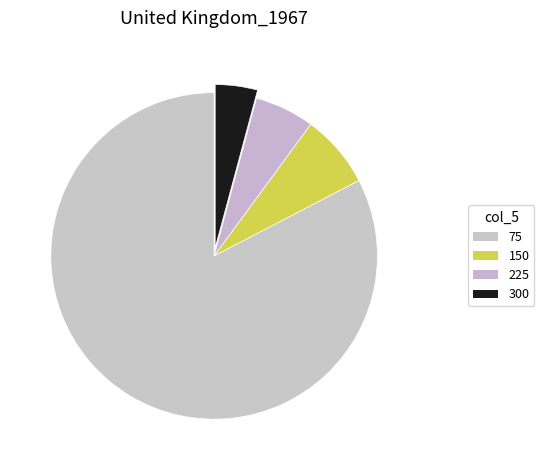

How many slices are in this pie chart?

4